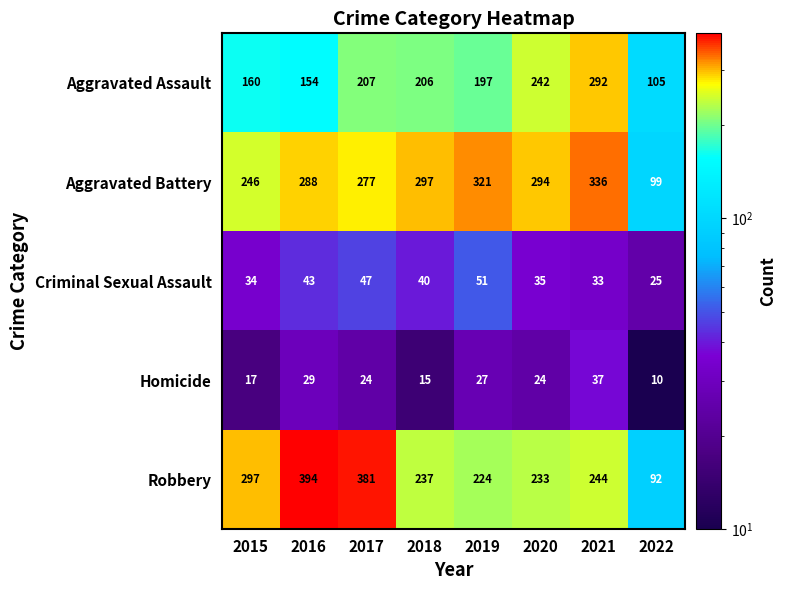

What is the average value of the Homicide series?

23